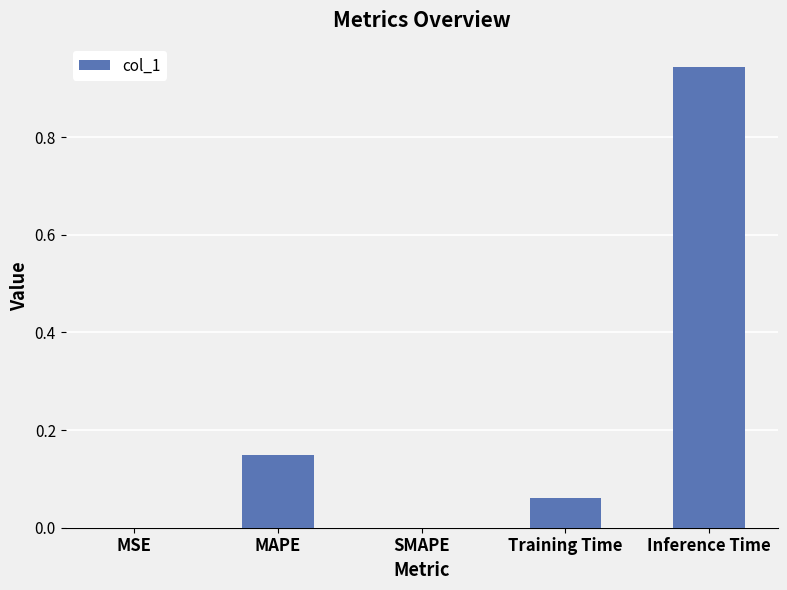

Which category has the highest value across all series?

Inference Time